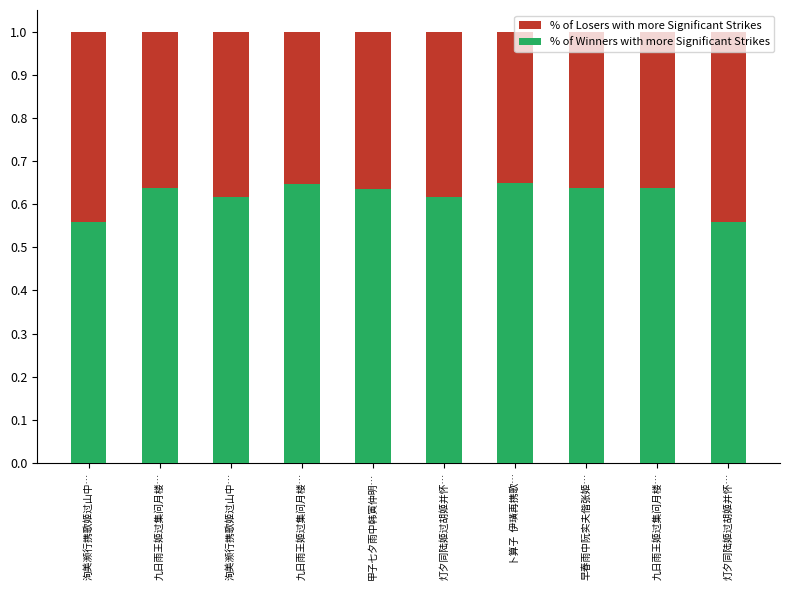

Reading right to left, extract all data points from this chart.

% of Losers with more Significant Strikes: 灯夕同陆姬过胡姬并怀…=1.0	九日雨王姬过集问月楼…=1.0	早春雨中阮实夫偕张姬…=1.0	卜算子  伊璜再携歌…=1.0	灯夕同陆姬过胡姬并怀…=1.0	甲子七夕雨中韩寅仲明…=1.0	九日雨王姬过集问月楼…=1.0	洵美濒行携歌姬过山中…=1.0	九日雨王姬过集问月楼…=1.0	洵美濒行携歌姬过山中…=1.0
% of Winners with more Significant Strikes: 灯夕同陆姬过胡姬并怀…=0.6	九日雨王姬过集问月楼…=0.6	早春雨中阮实夫偕张姬…=0.6	卜算子  伊璜再携歌…=0.7	灯夕同陆姬过胡姬并怀…=0.6	甲子七夕雨中韩寅仲明…=0.6	九日雨王姬过集问月楼…=0.6	洵美濒行携歌姬过山中…=0.6	九日雨王姬过集问月楼…=0.6	洵美濒行携歌姬过山中…=0.6